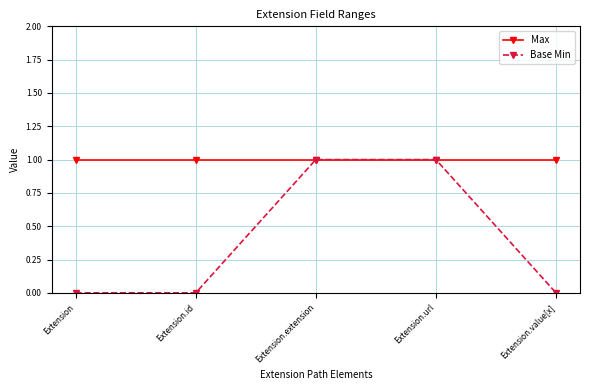

Rank the series by their average value, from lowest to highest.

Base Min, Max